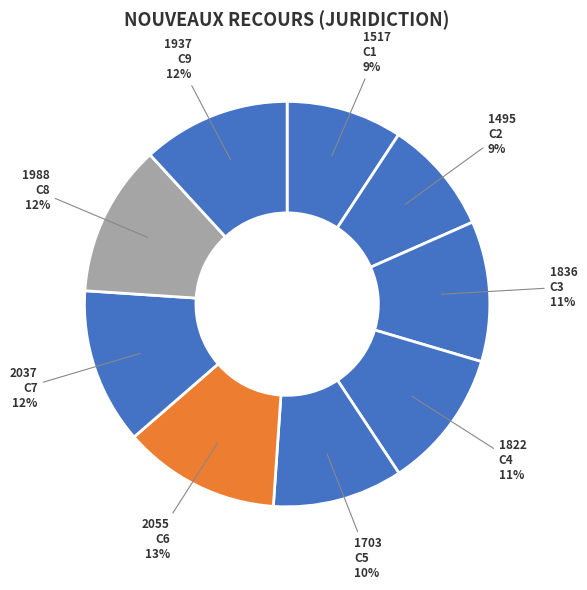

Is there any slice that represents more than half of the pie?

No